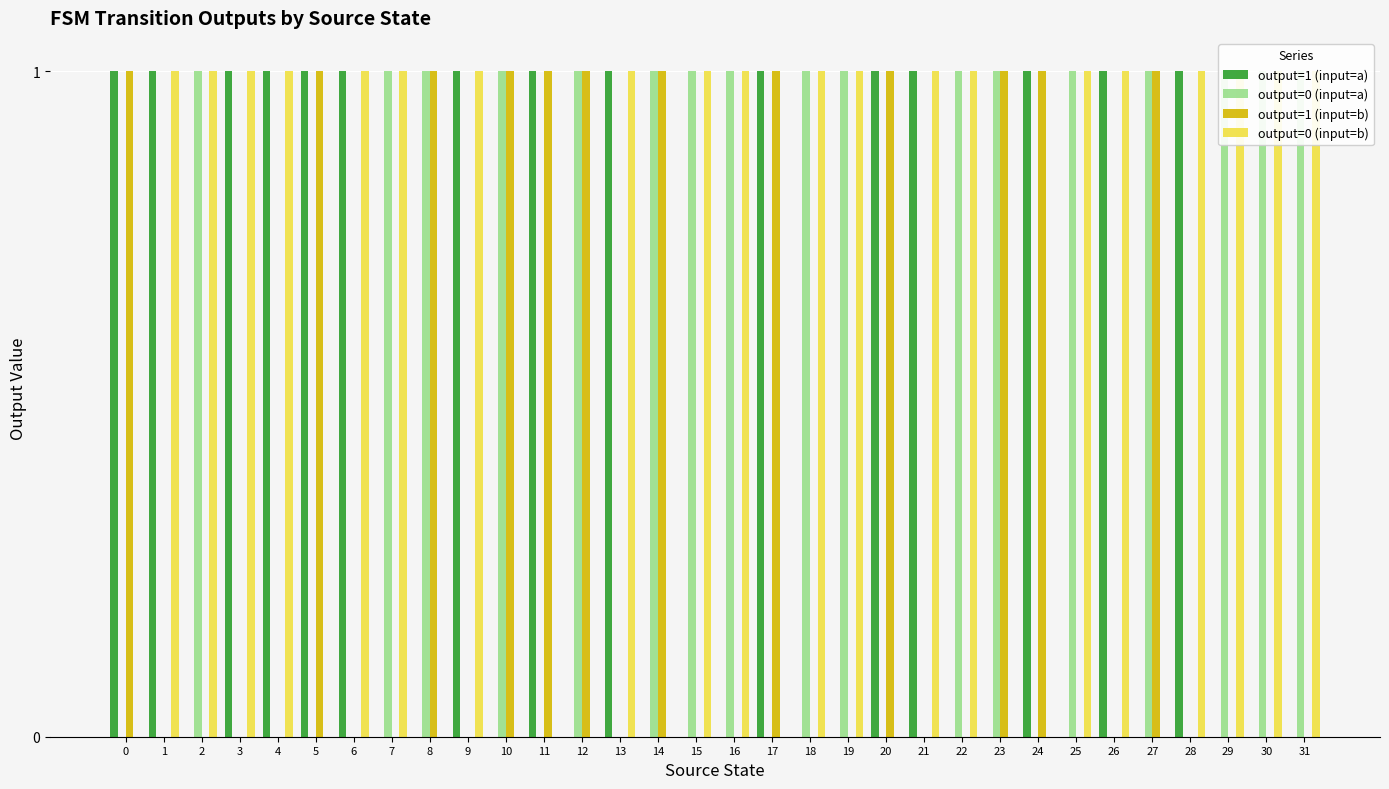

Rank the series by their maximum value, from lowest to highest.

output=1 (input=a), output=0 (input=a), output=1 (input=b), output=0 (input=b)